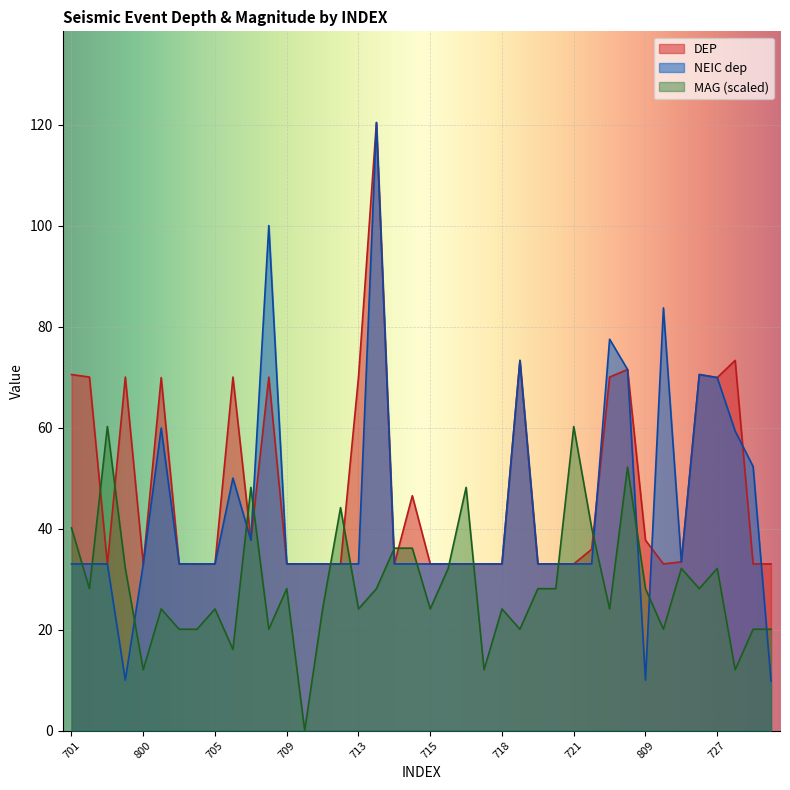

Is it true that NEIC dep equals 83.7 at 810?

True